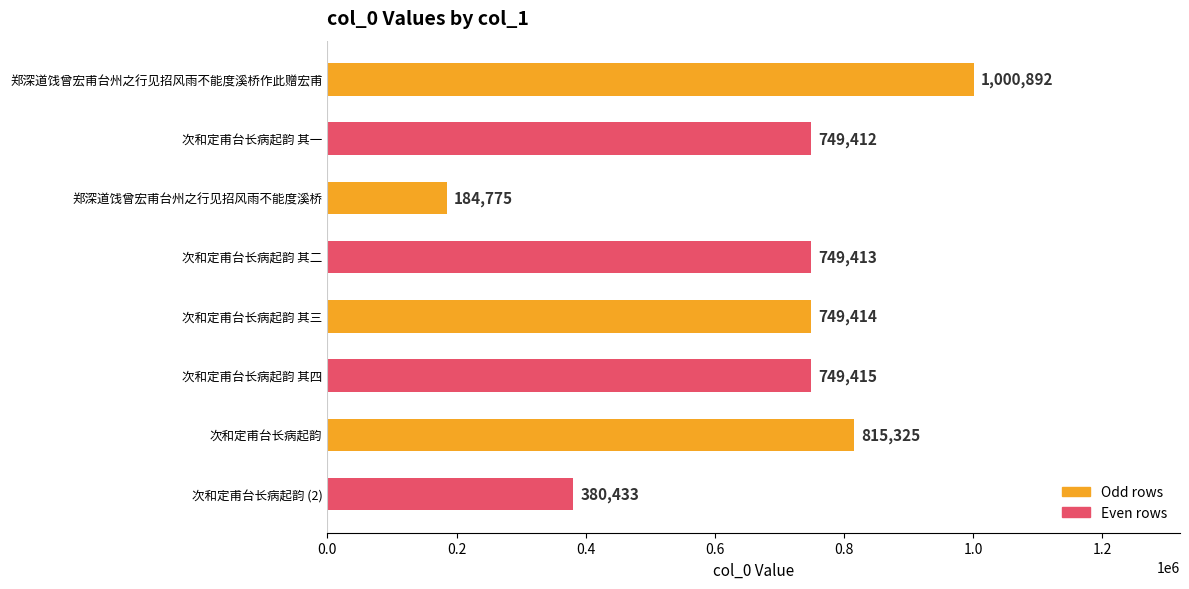

Count the number of categories in the chart.

8